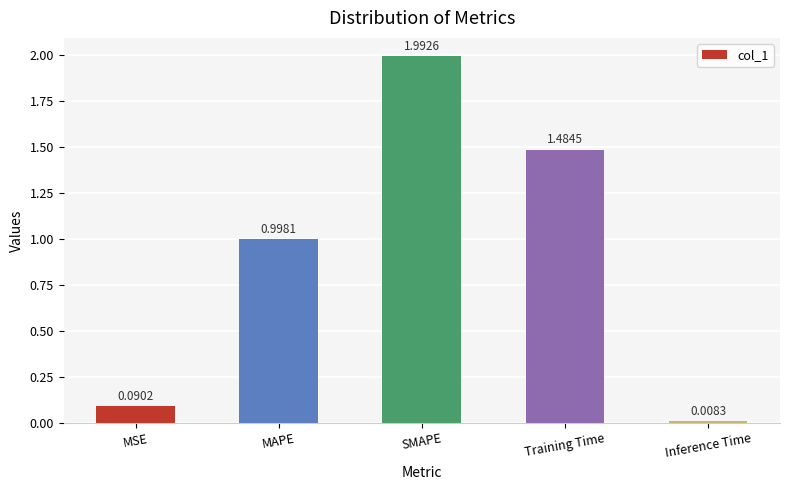

At which category does the chart reach its minimum across all series?

Inference Time